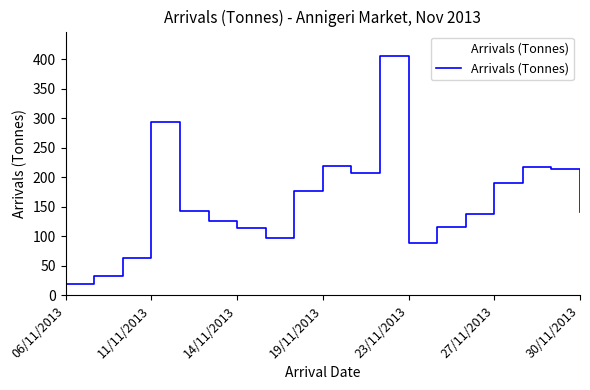

Does the chart display data point markers on the line(s)?

No